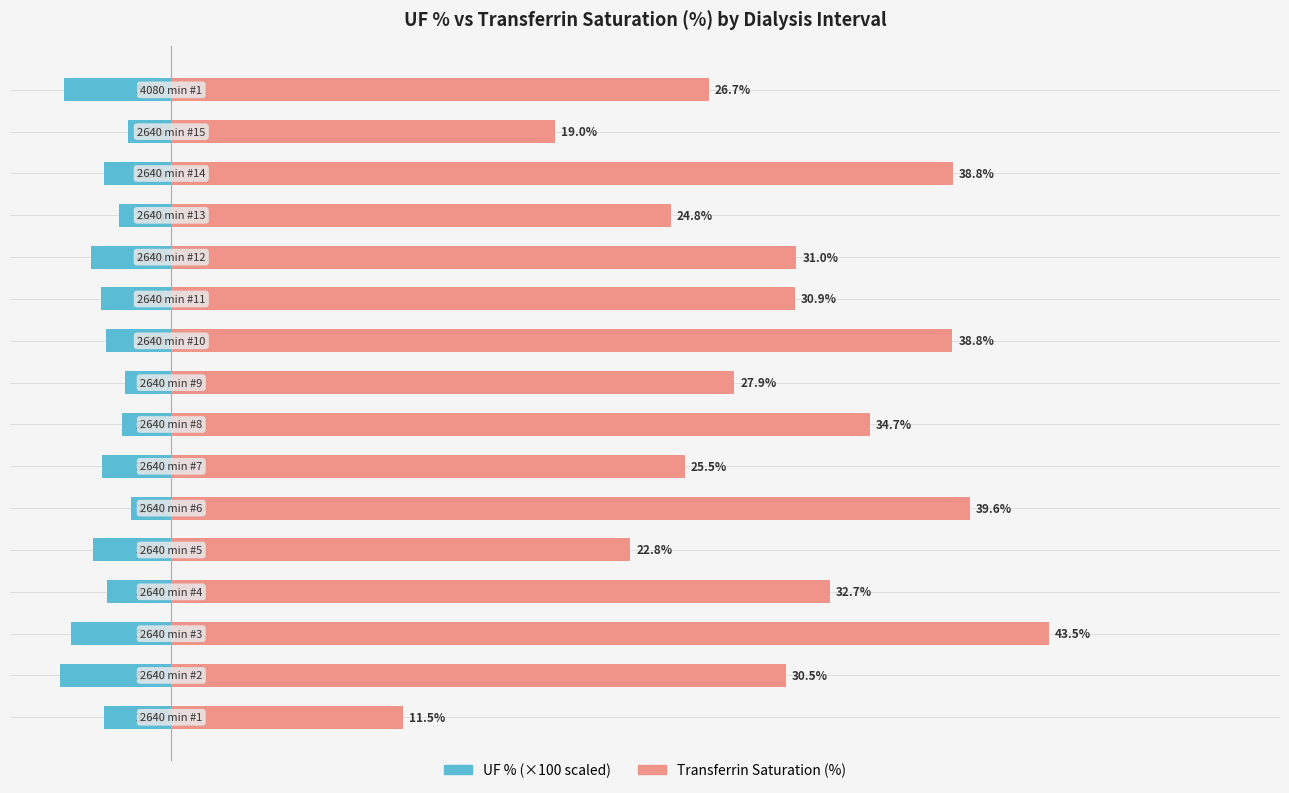

The Transferrin Saturation (%) series shows 60.9 at 60. True or false?

False